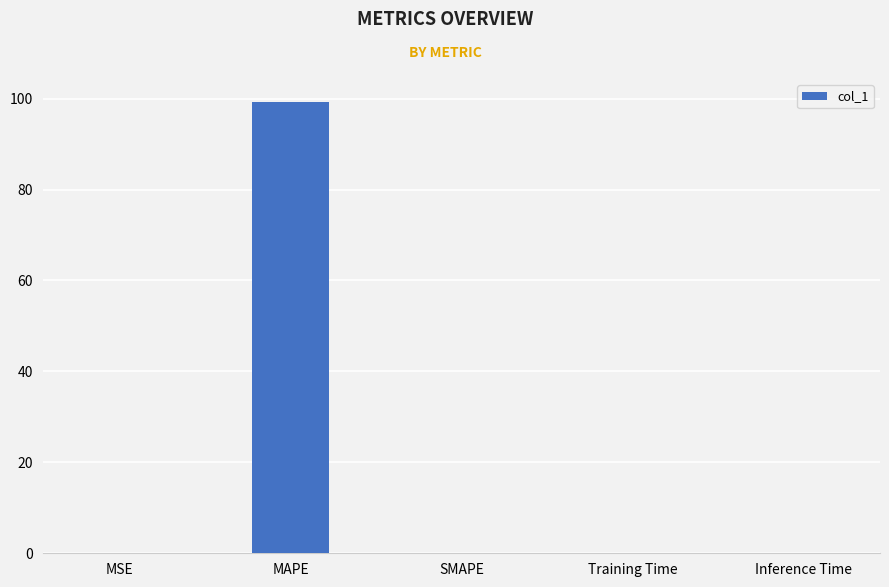

What is the change in value from MAPE to Training Time?

-99.3